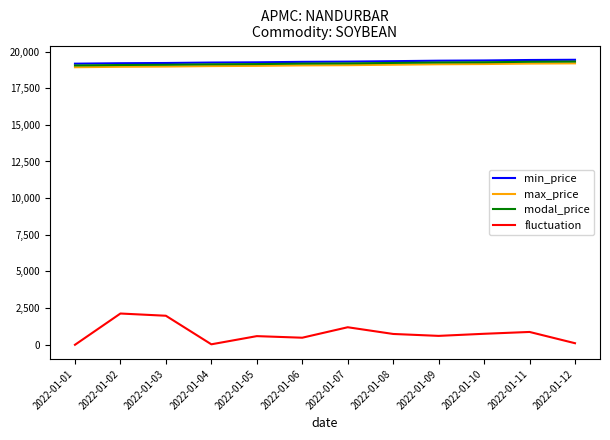

The modal_price series shows 33676 at 2022-01-12. True or false?

False